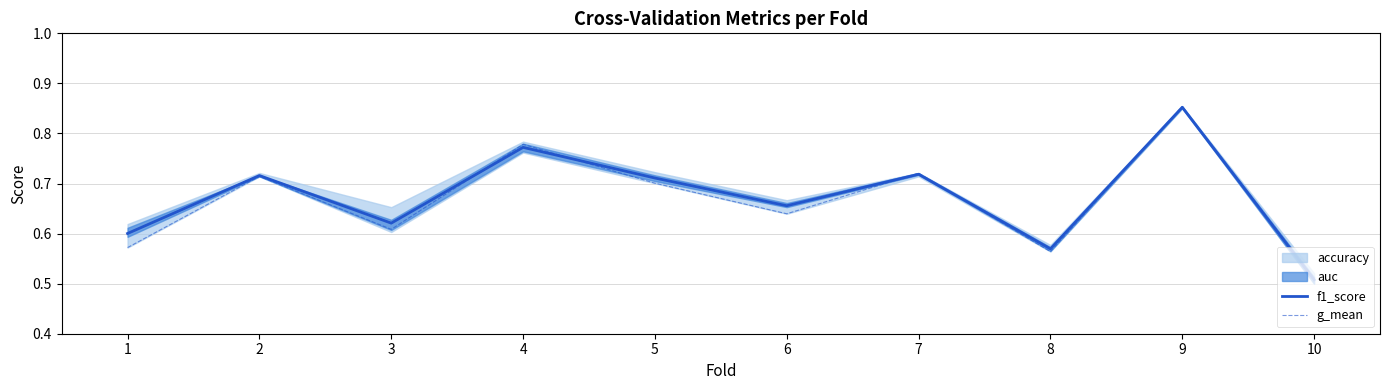

What is the average value of the f1_score series?

0.7